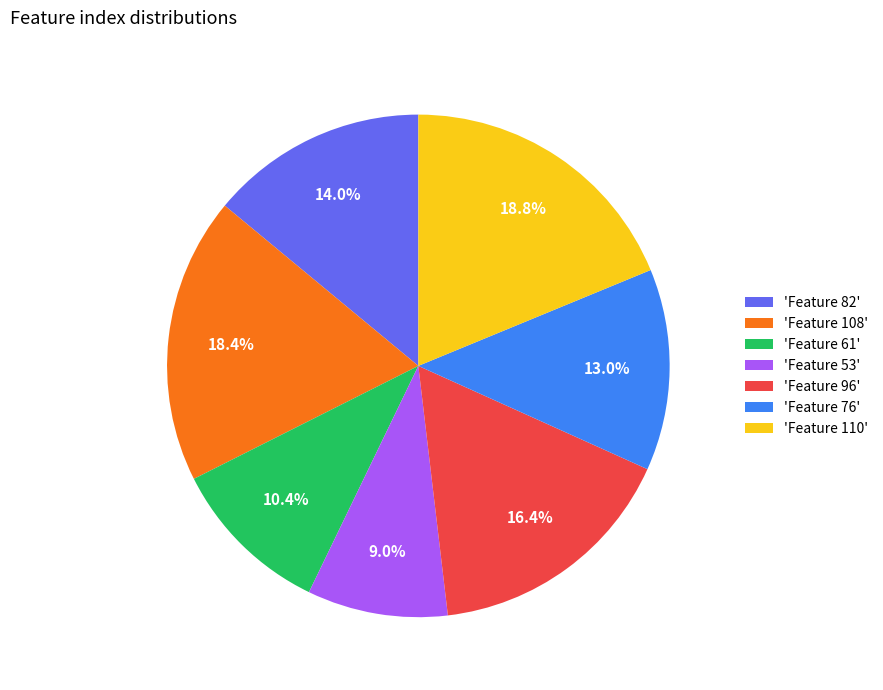

Is there any slice that represents more than half of the pie?

No